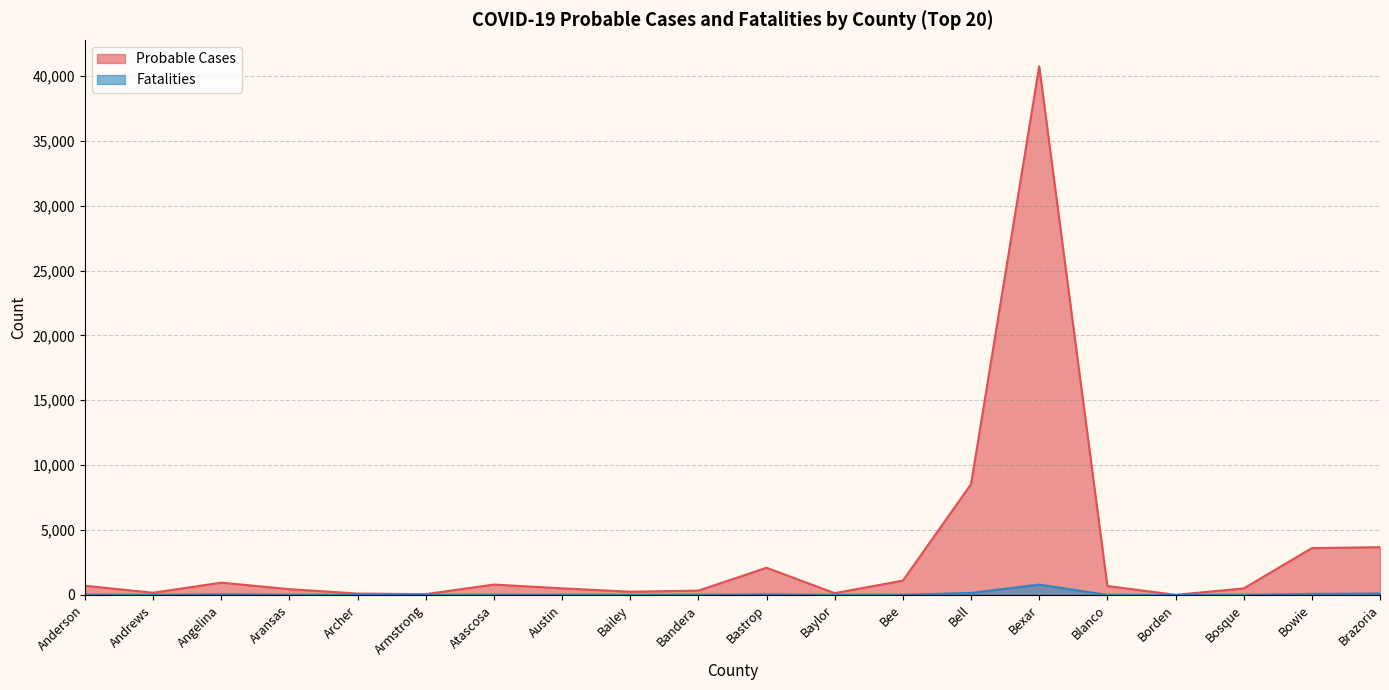

Is it true that Fatalities equals 29 at Anderson?

True